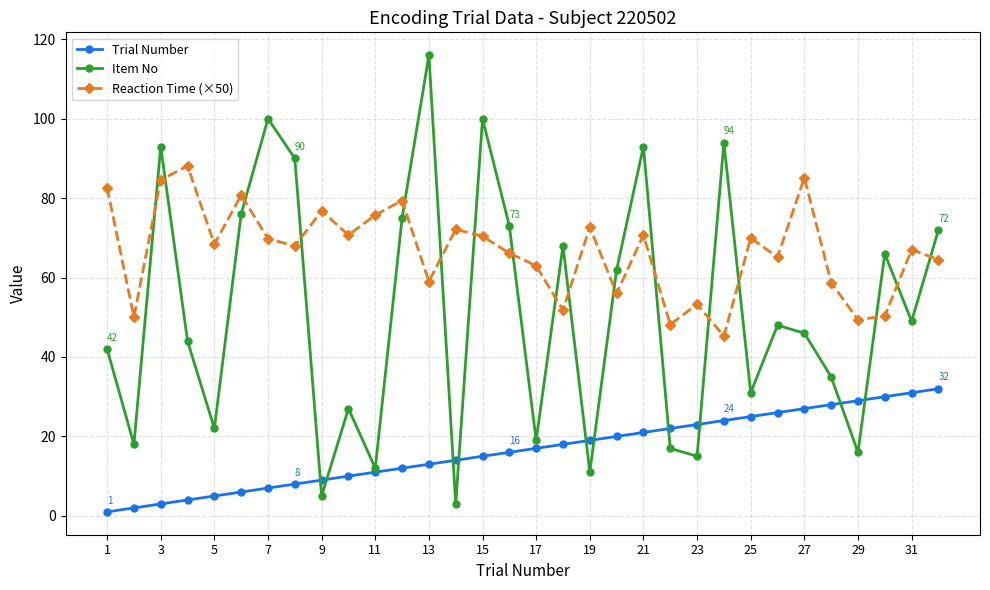

List the series in order of their peak value, lowest first.

Trial Number, Reaction Time (×50), Item No